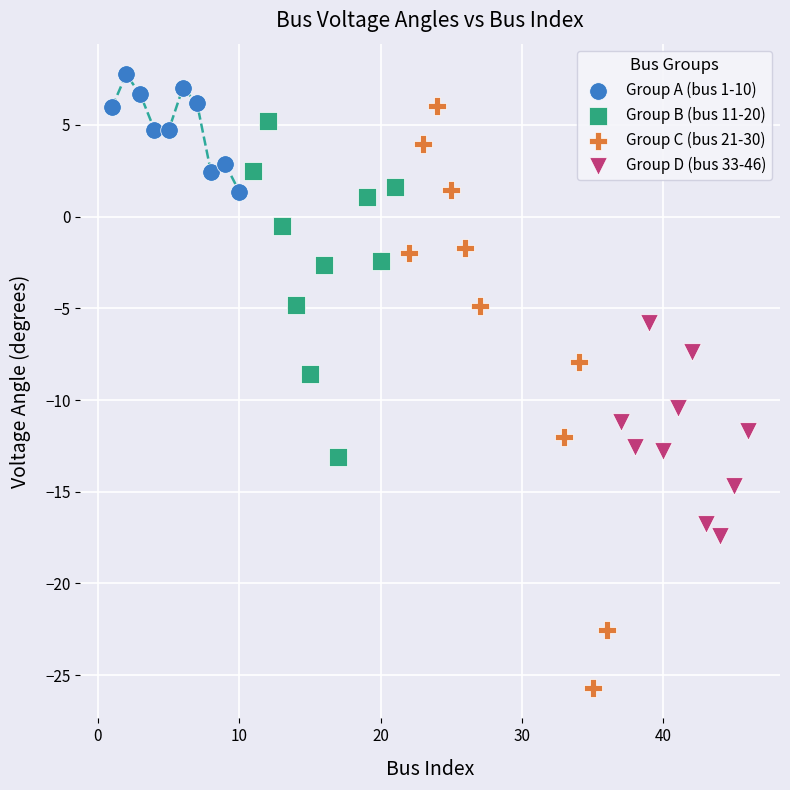

Which series reaches the maximum Y coordinate?

Group A (bus 1-10)